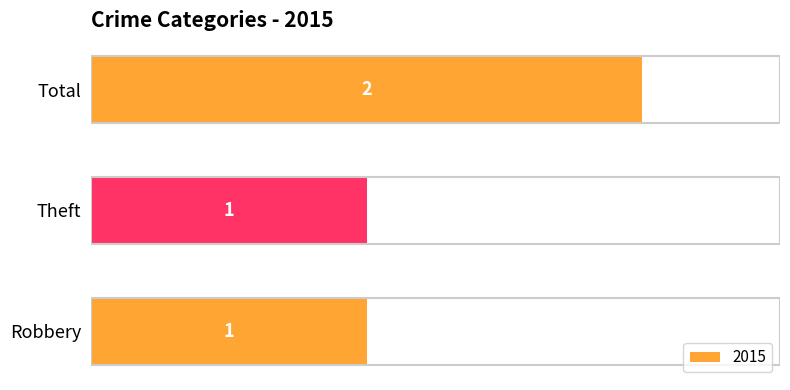

Reading top to bottom, transcribe all the data shown in this chart.

2	1	1